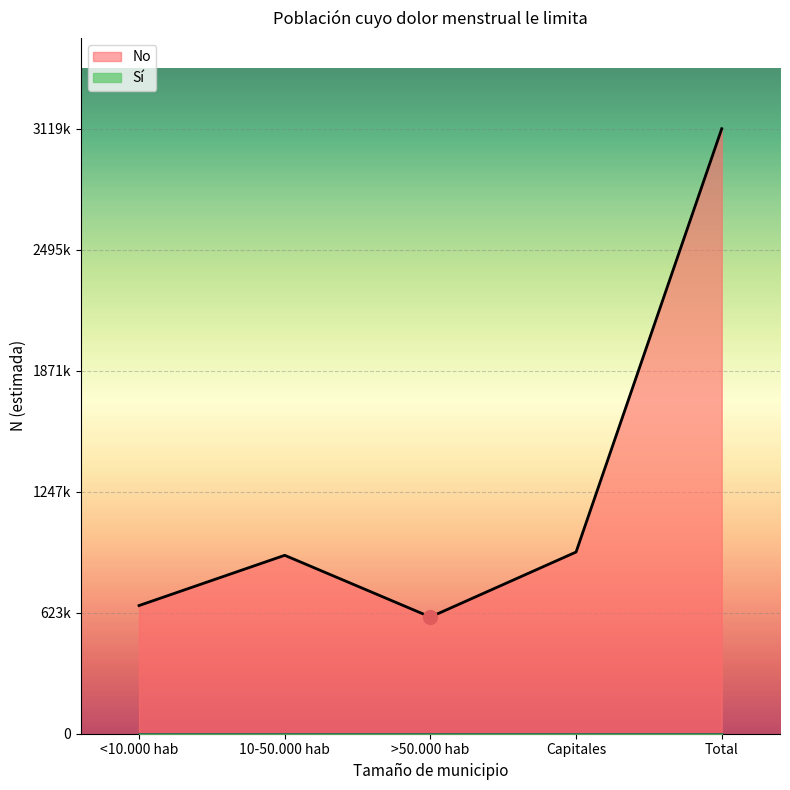

True or false: Estimación puntual has a value of 0 at Total Sí.

False